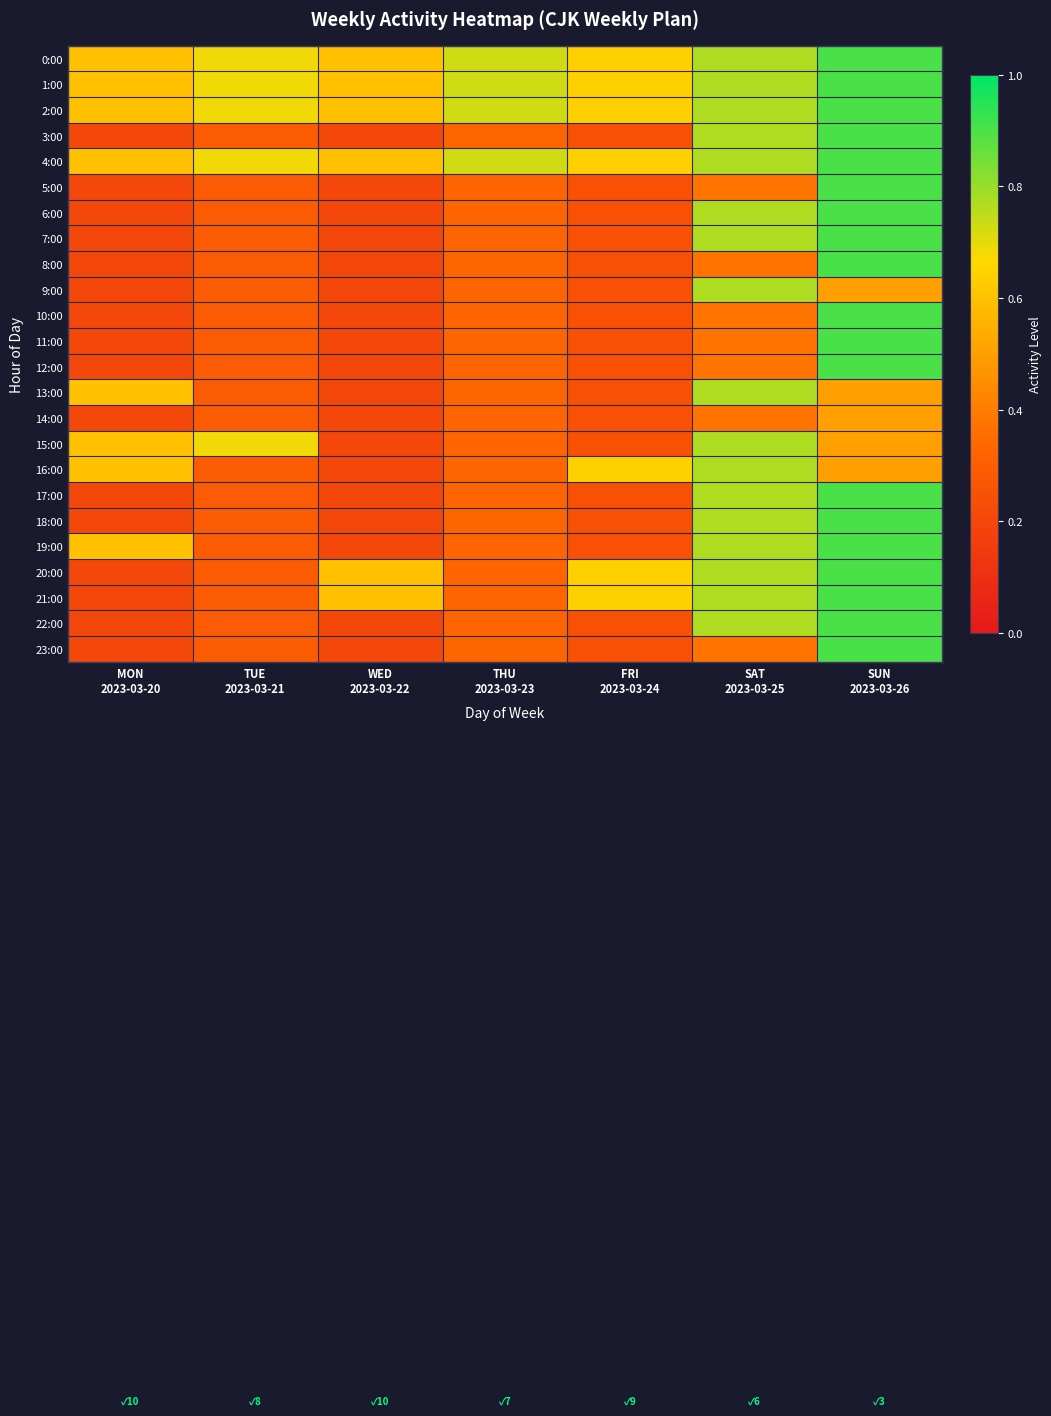

Count the number of categories in the chart.

7